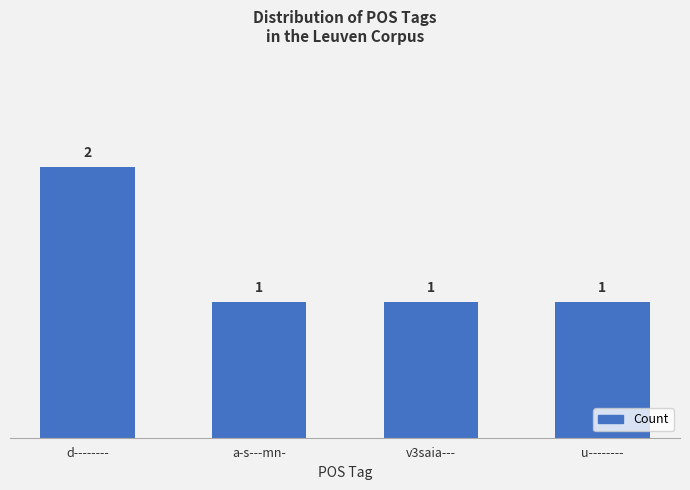

What is the value of the 1st bar from the left?

2